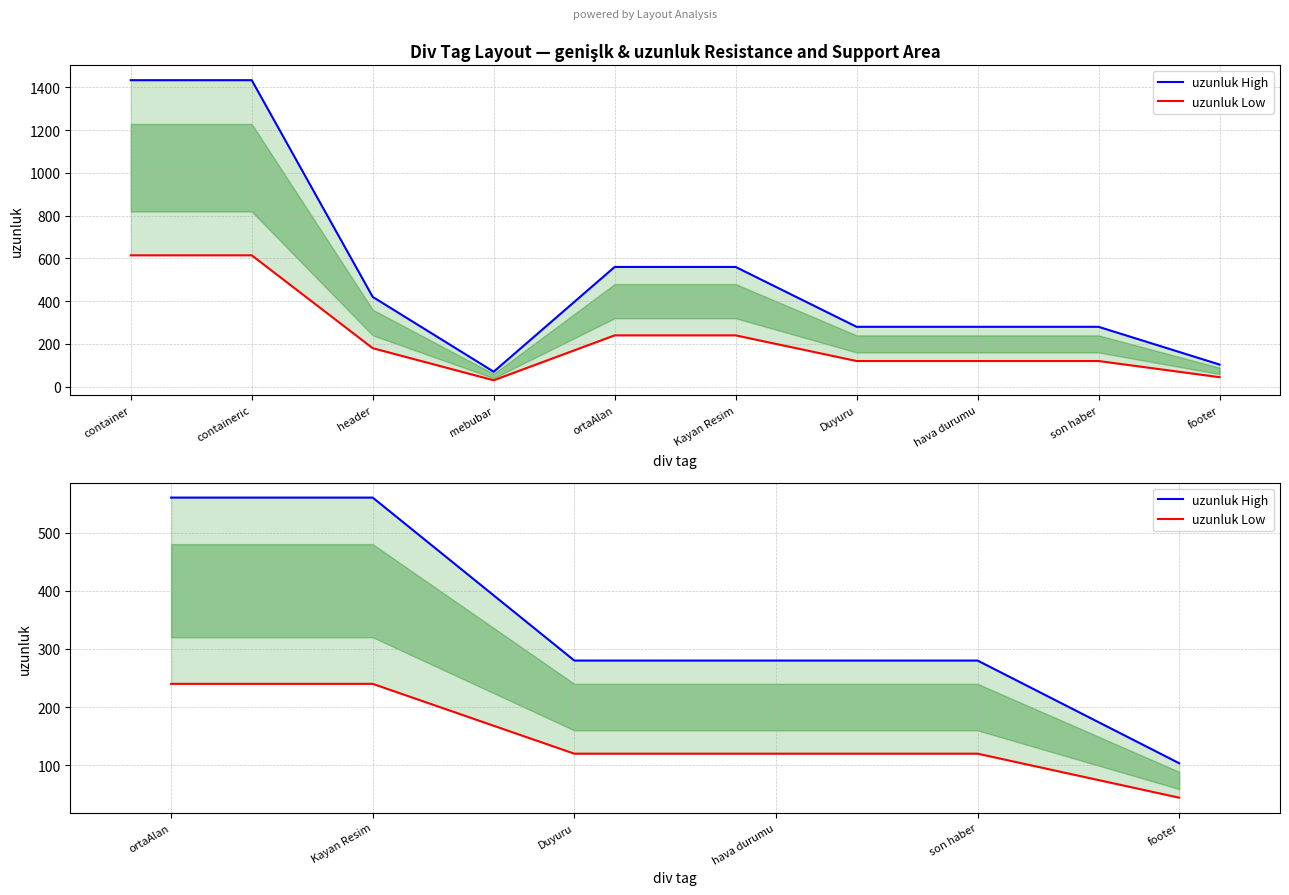

Is it true that uzunluk High equals 449.2 at Duyuru?

False